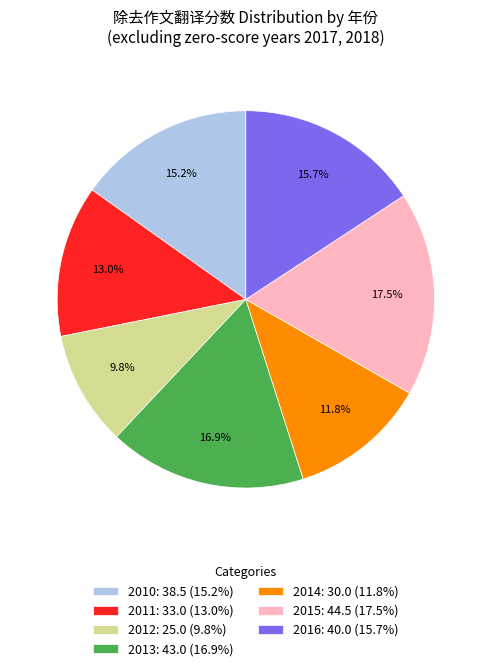

Count the number of slices in the pie.

7